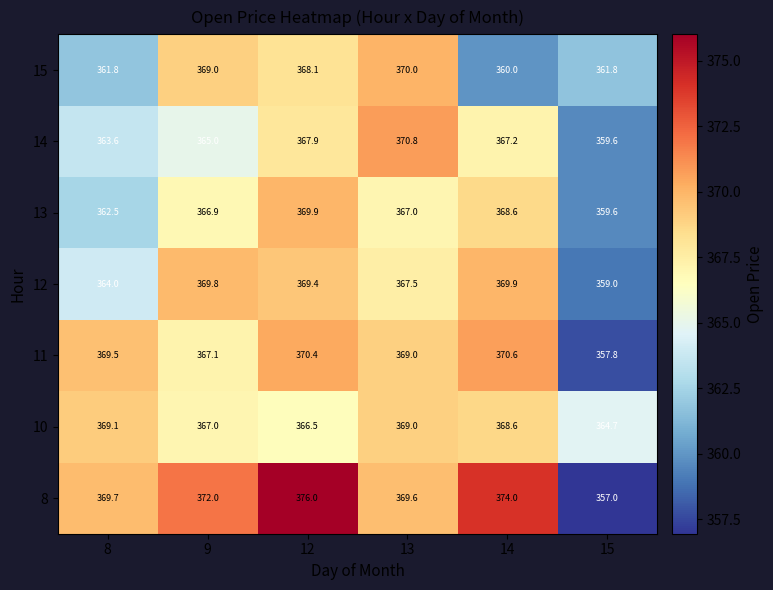

List the labels in order of 14 value, largest first.

13, 12, 14, 9, 8, 15